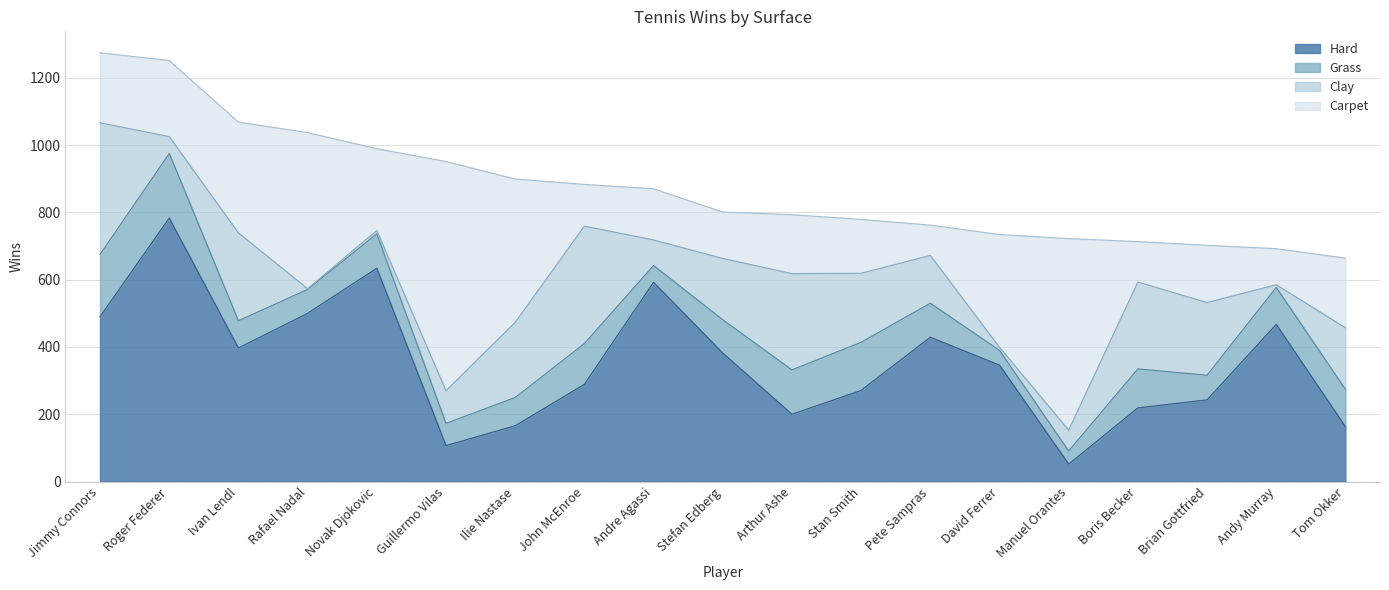

How many interior local valleys does the Carpet series have?

6